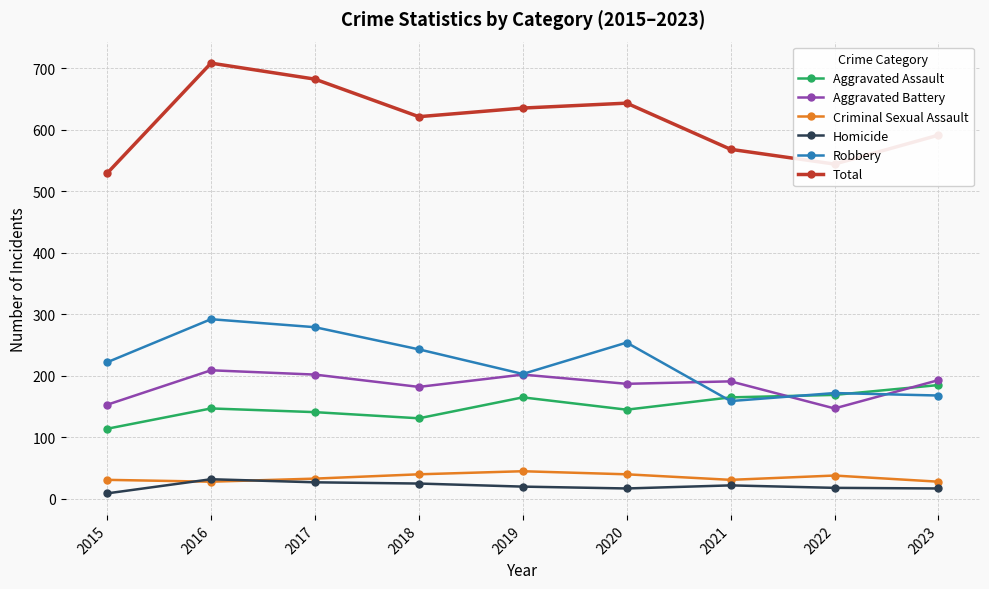

How many categories are shown in the chart?

9